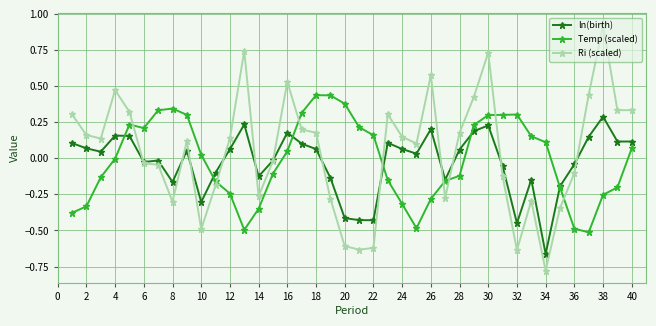

Which series has the widest spread of values?

Ri (scaled)